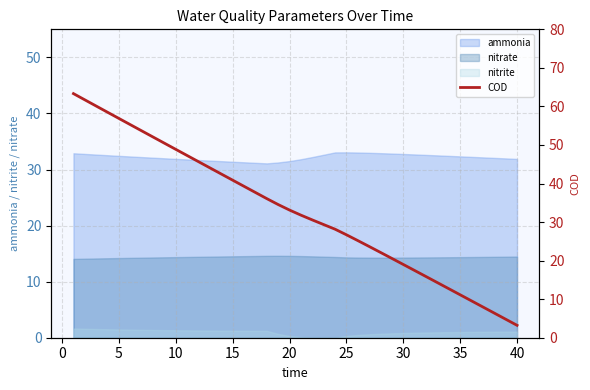

What is the maximum value for nitrate?

14.6